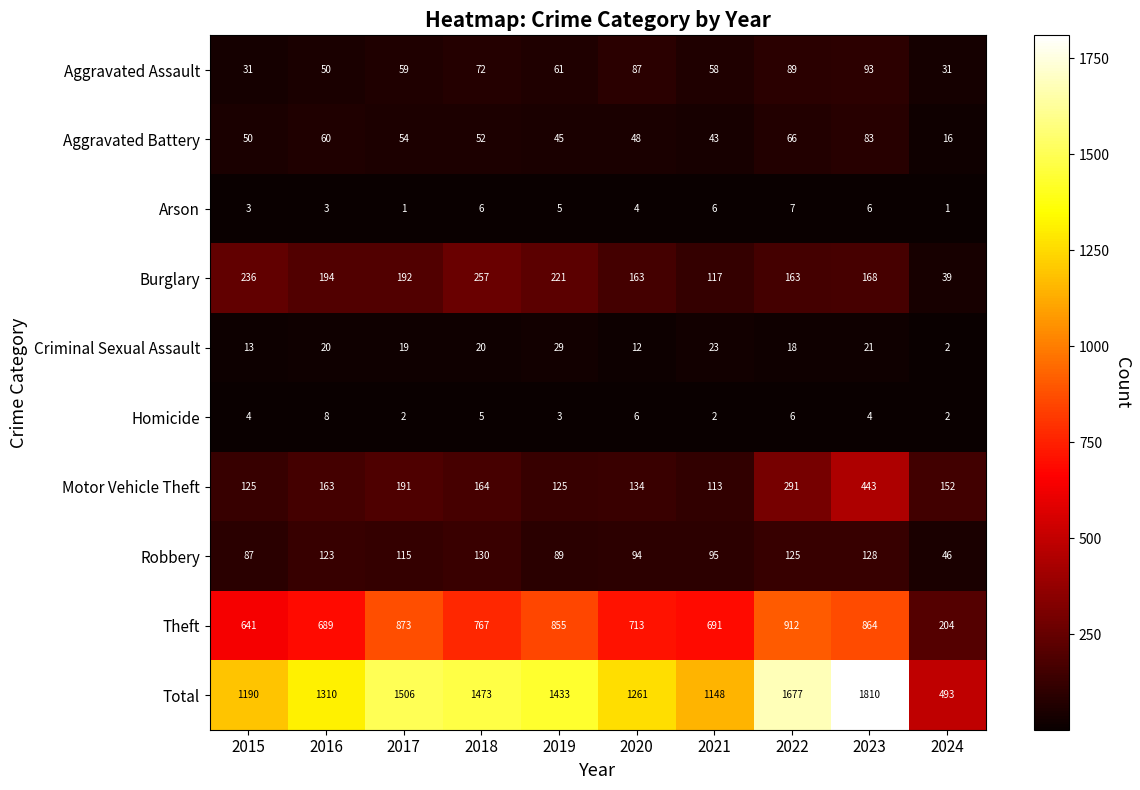

What is the total value across all series at 2021?

2296